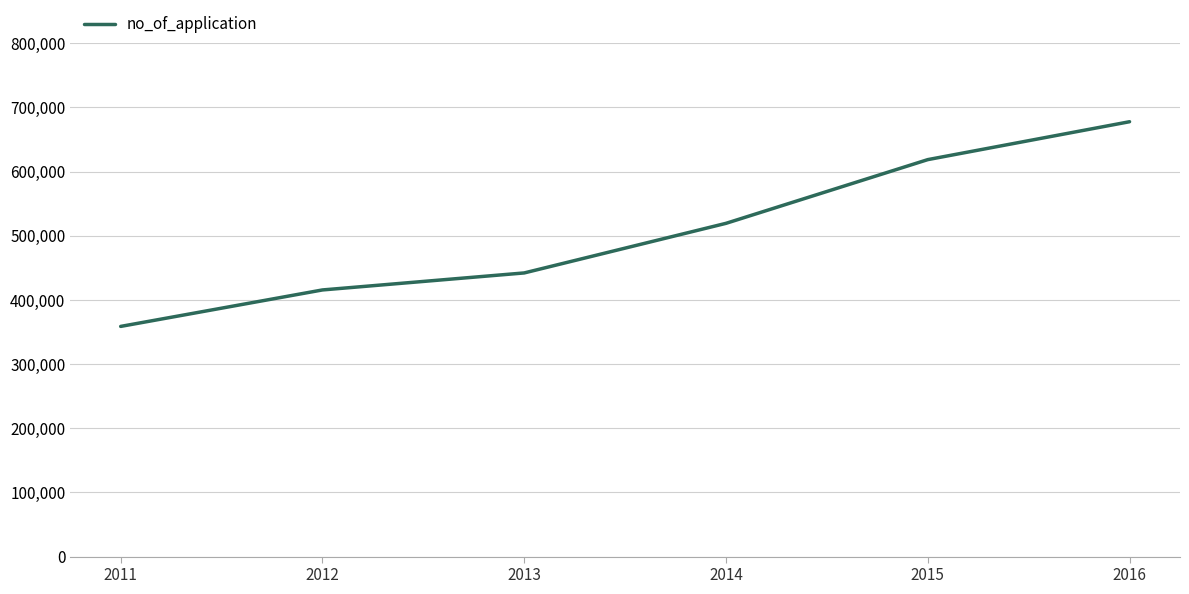

Rank the categories by value from lowest to highest.

2011, 2012, 2013, 2014, 2015, 2016